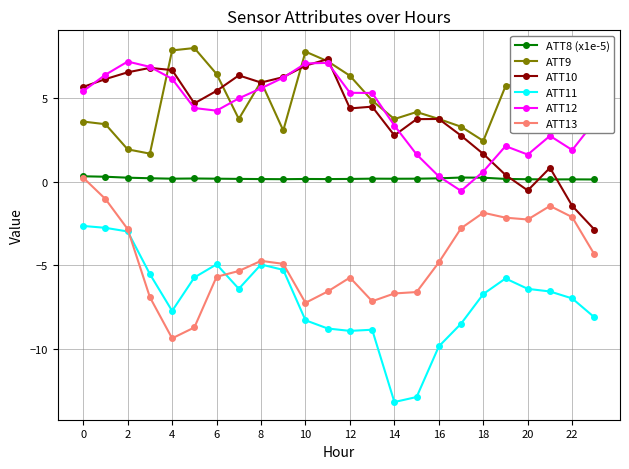

True or false: ATT8 (x1e-5) and ATT11 cross at least once.

False